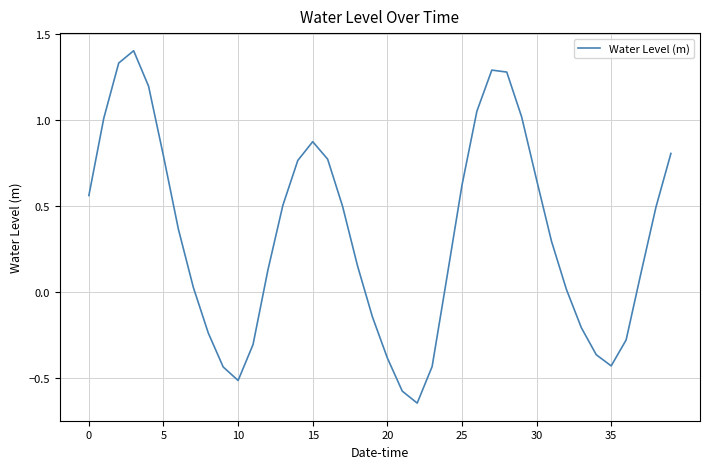

What is the difference between the maximum and minimum values?

2.1